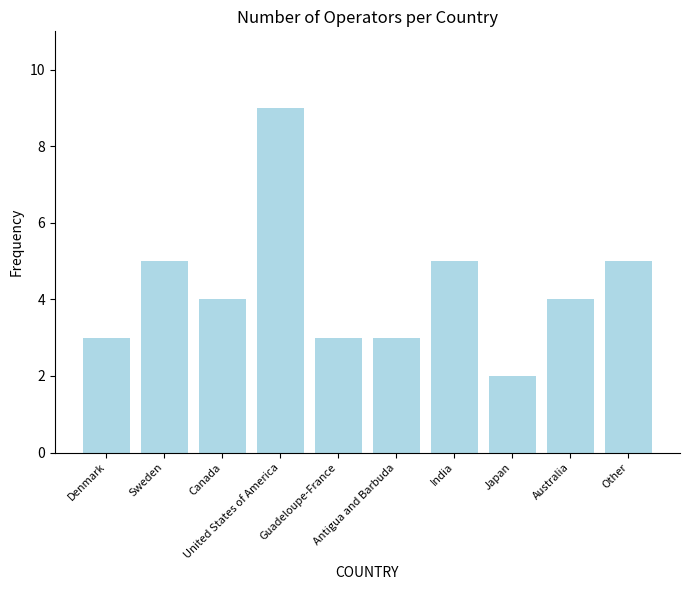

What is the label of the 9th bar from the right?

Sweden